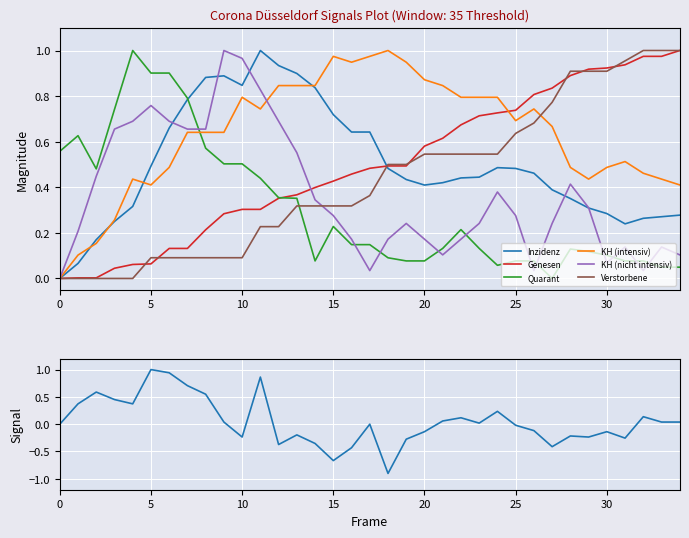

At 2020-04-14, list the series in order from smallest to largest.

Quarant, KH (nicht intensiv), Inzidenz, Genesen, Verstorbene, KH (intensiv)